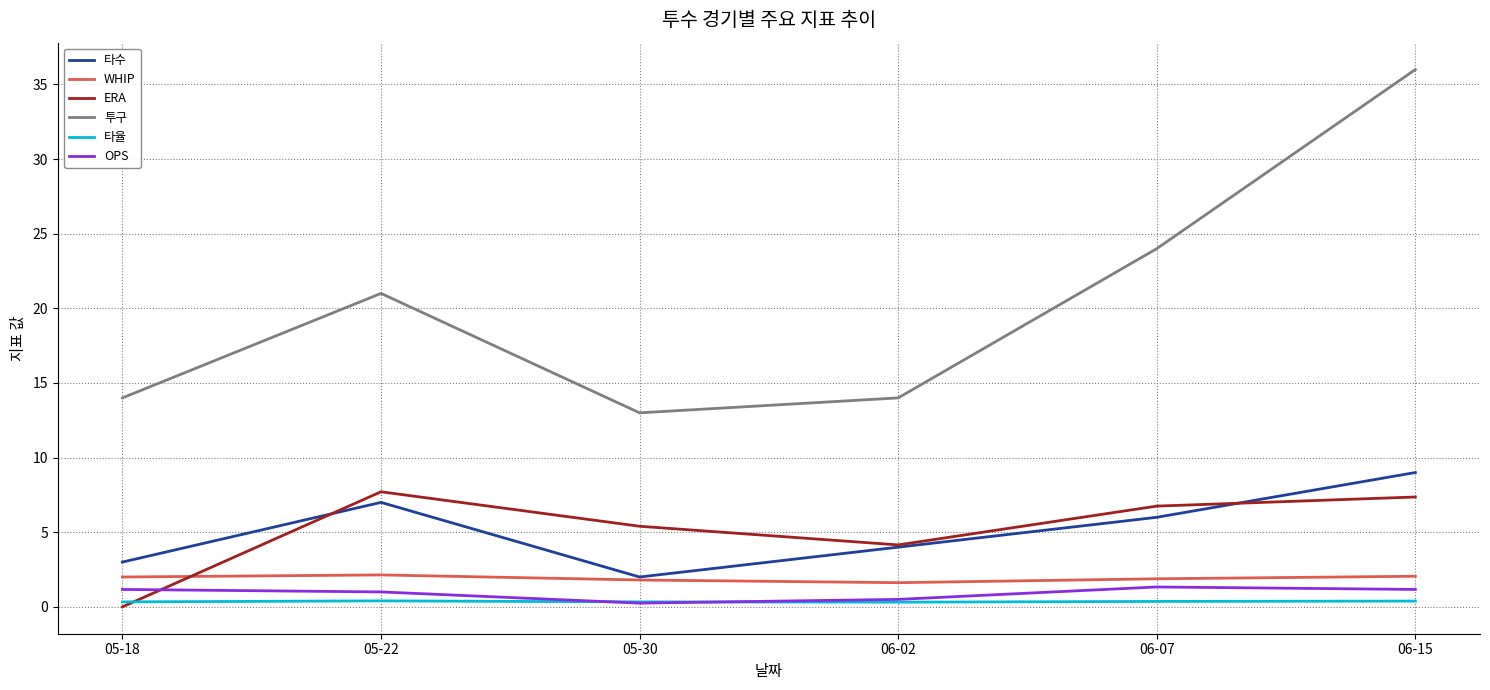

What is the sum of all OPS values?

5.4